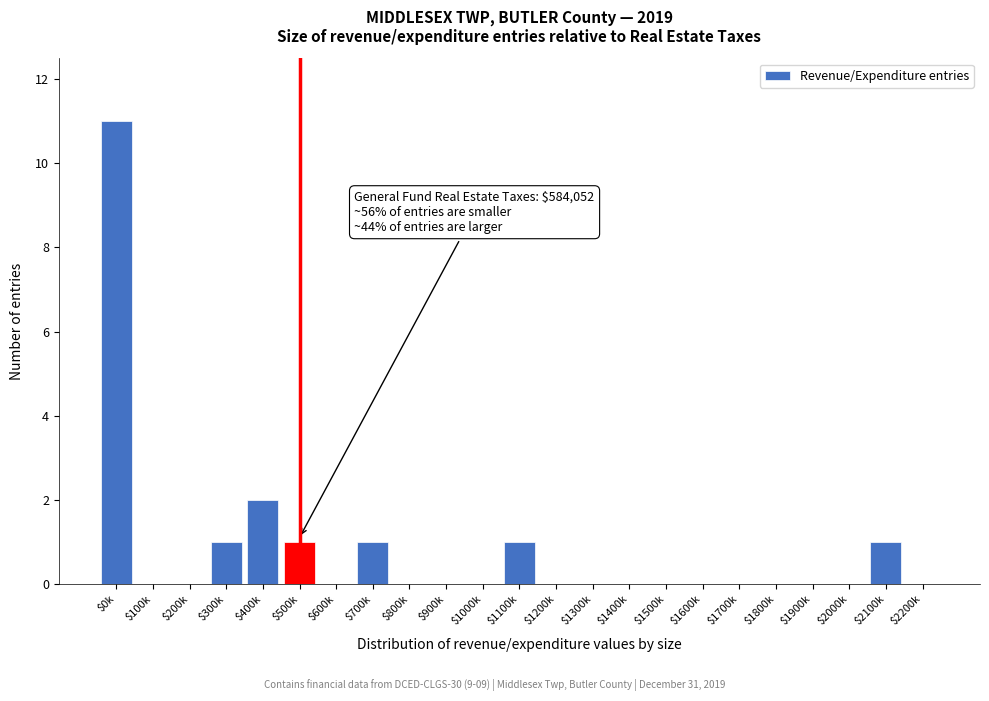

What is the maximum value shown in the chart?

11